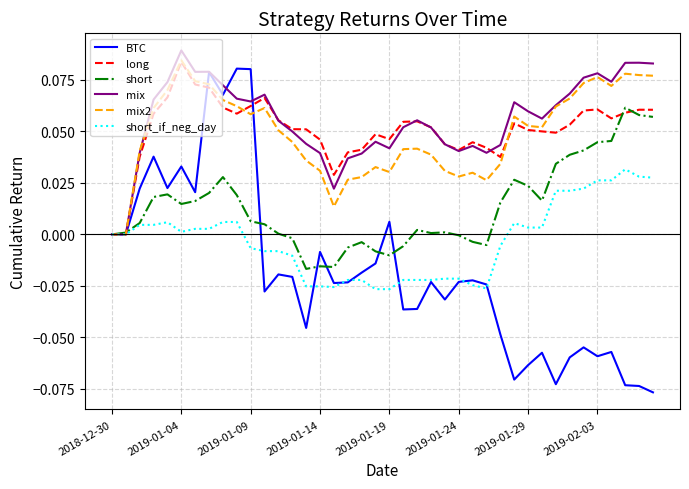

Which series has the widest spread of values?

BTC